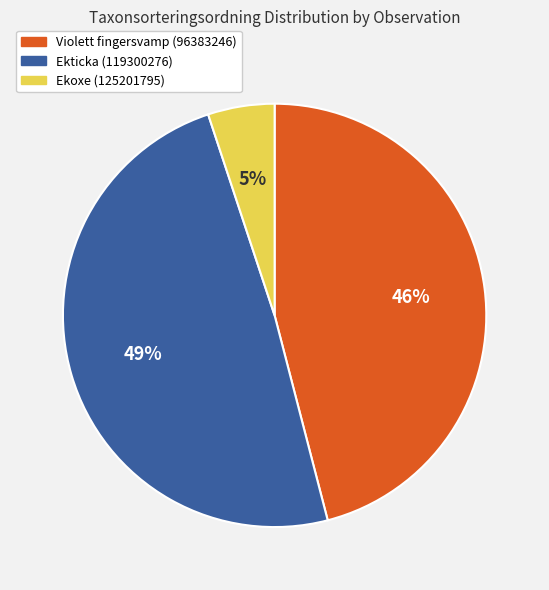

To the nearest percent, what percentage of the pie is Ekticka (119300276)?

49%